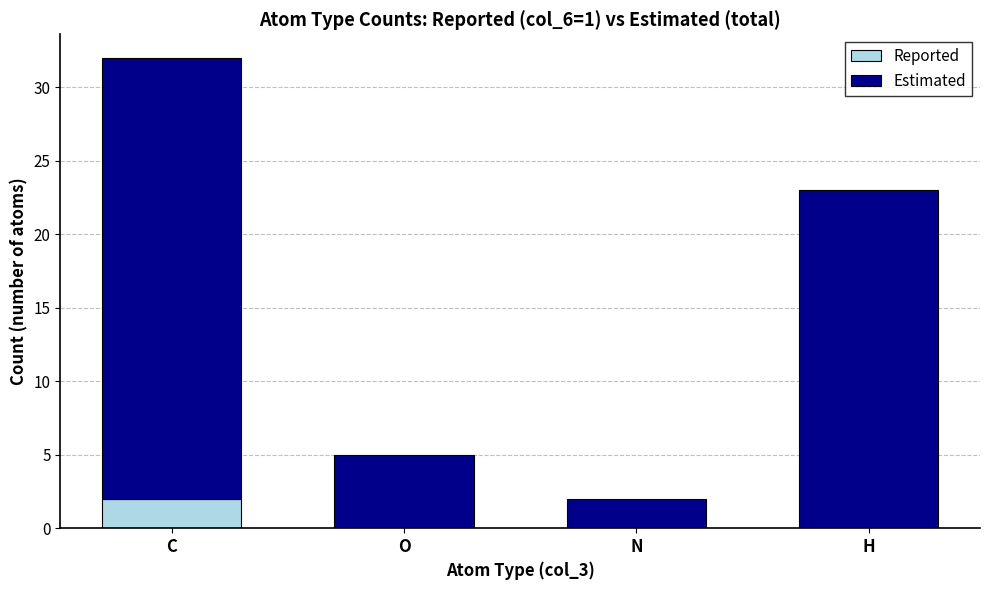

What is the total value across all series at H?

23